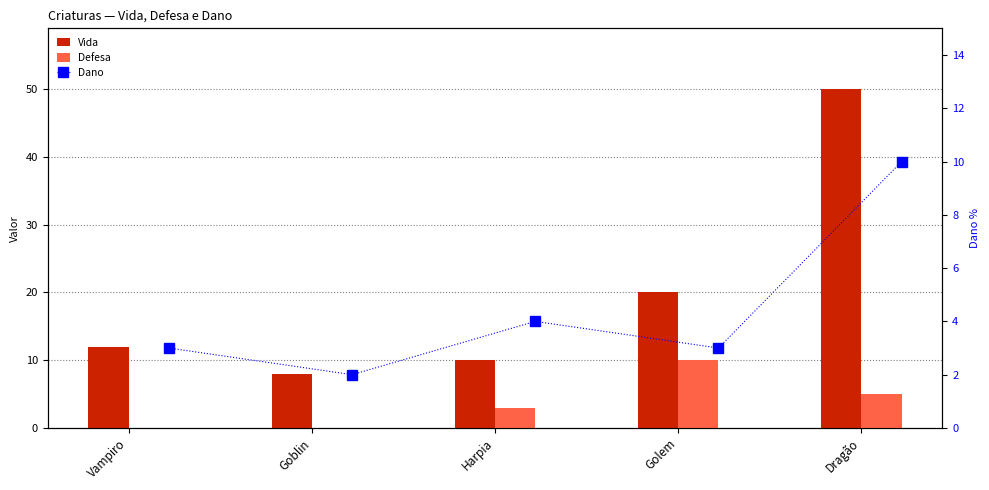

At how many categories does at least one series exceed 4?

5